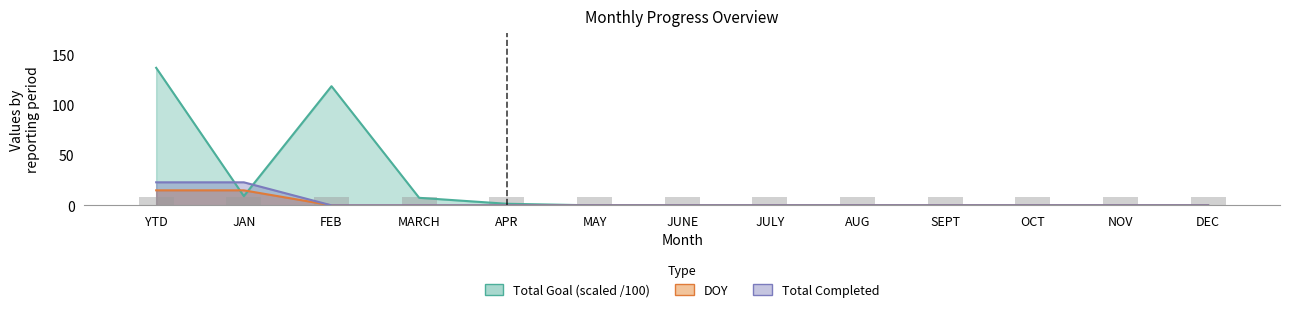

What is the approximate value of Total Goal at APR?

1.6